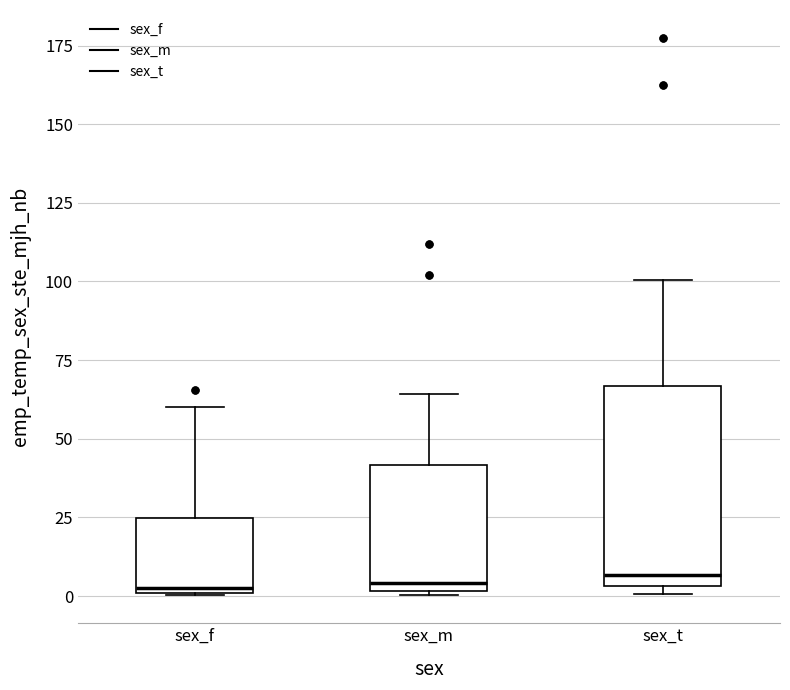

Reading left to right, transcribe this box plot: for each box, give where its median line is, the range the box spans, and where its two whiskers end, as read against the y-axis. The values are not printed on the chart, so give them approximately, as read against the axis.

sex_f: median 5, box 0 to 25, whiskers 0 to 60
sex_m: median 5, box 0 to 40, whiskers 0 to 65
sex_t: median 5 (just above the box's lower edge), box 5 to 65, whiskers 0 to 100